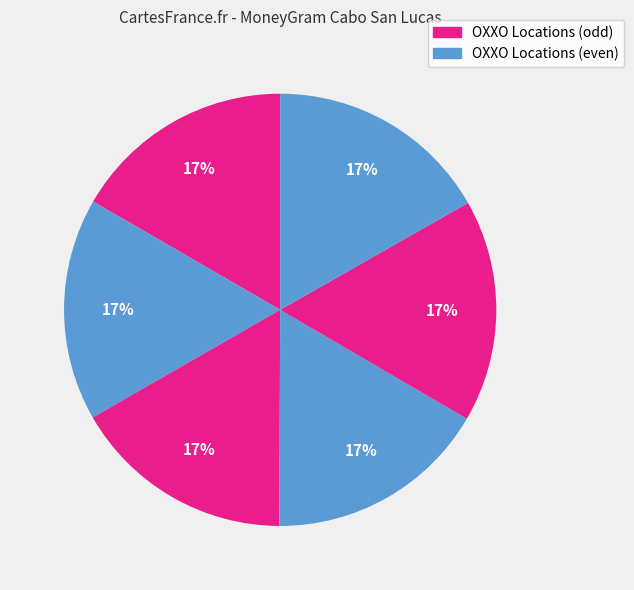

How many slices are in this pie chart?

6